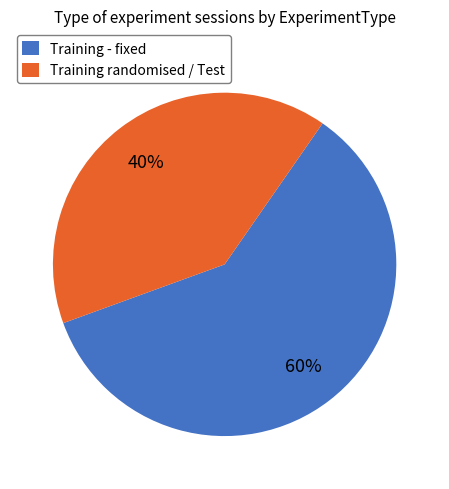

Is it true that Training - fixed is 60% of the pie?

True